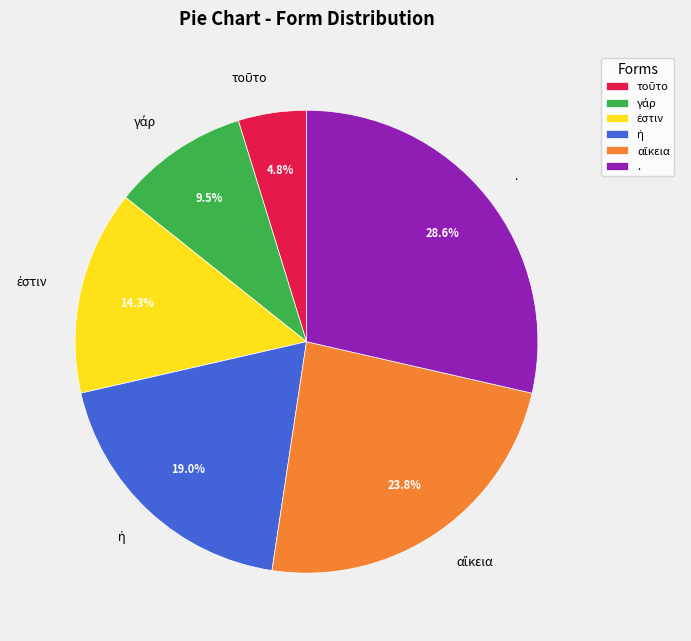

To the nearest percent, what is the average slice percentage?

17%